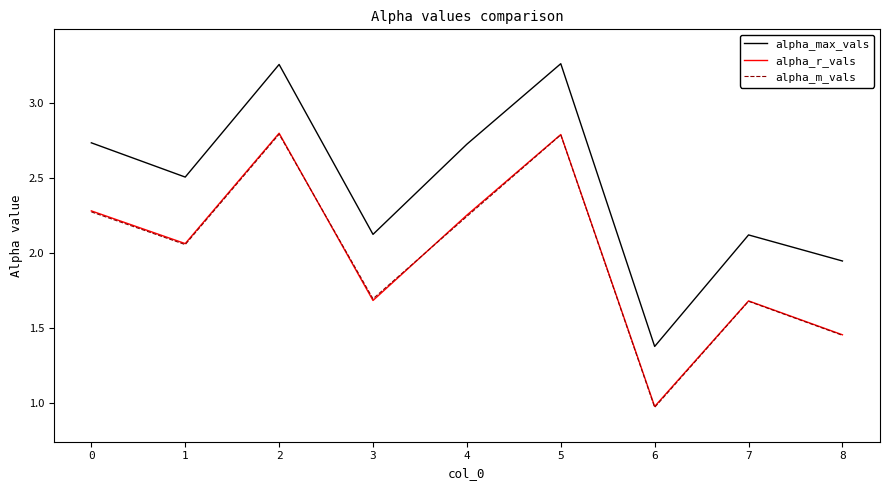

What is the total value across all series at 4?

7.2